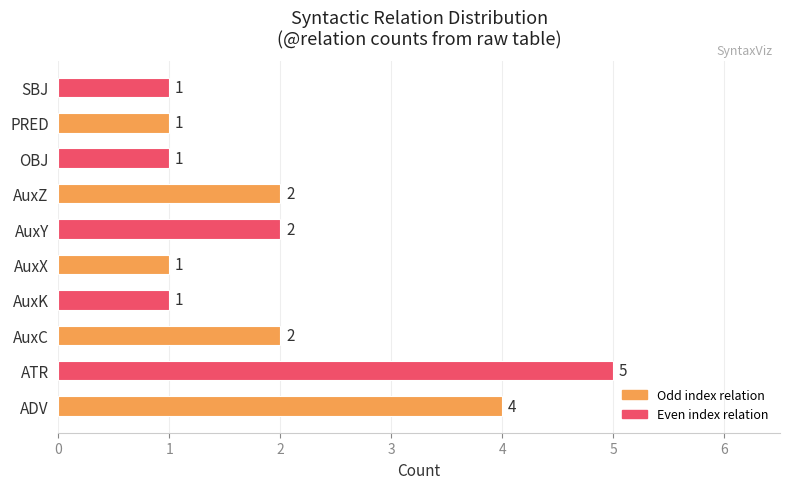

What is the sum of the values at AuxZ and AuxY?

4